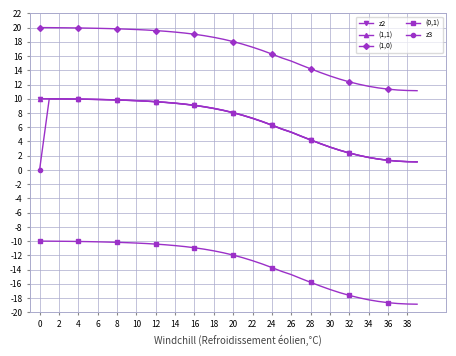

Is this an area chart (filled region under the line)?

No